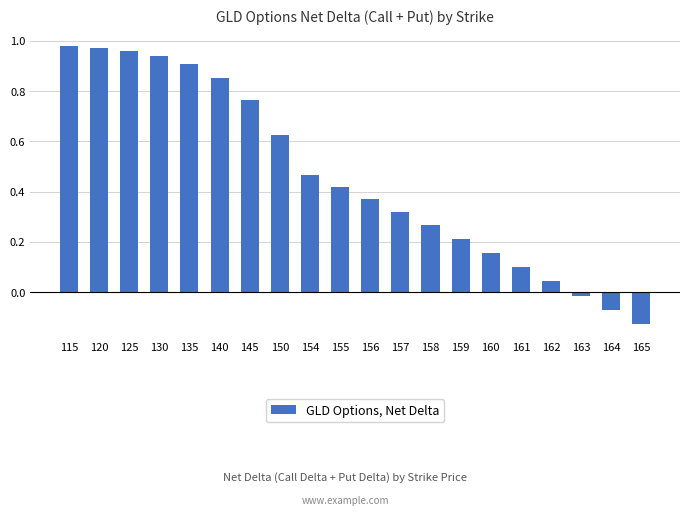

How many positive values are there?

17